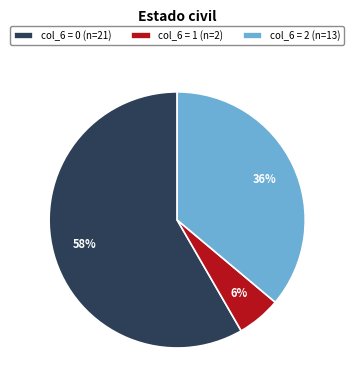

Rank the categories by value from lowest to highest.

col_6 = 1 (n=2), col_6 = 2 (n=13), col_6 = 0 (n=21)